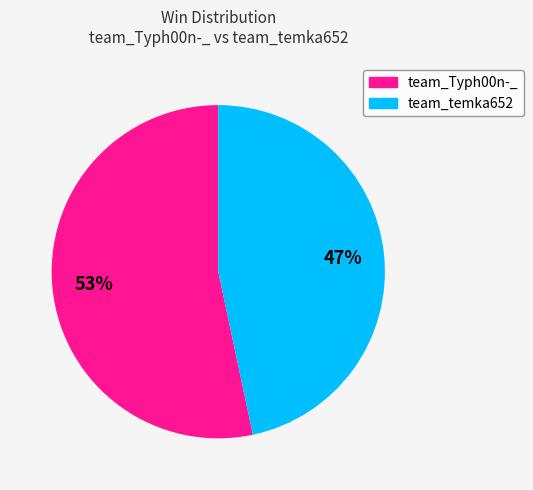

Combined, do team_temka652 and team_Typh00n-_ account for over 50%?

Yes